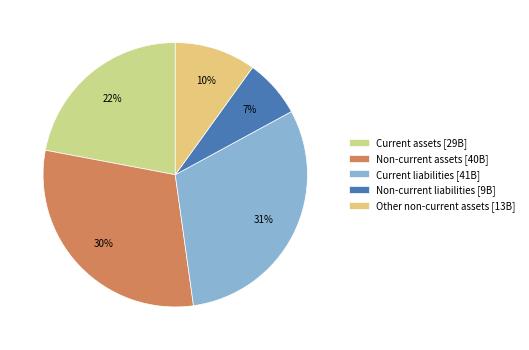

Which slice is the smallest?

Non-current liabilities